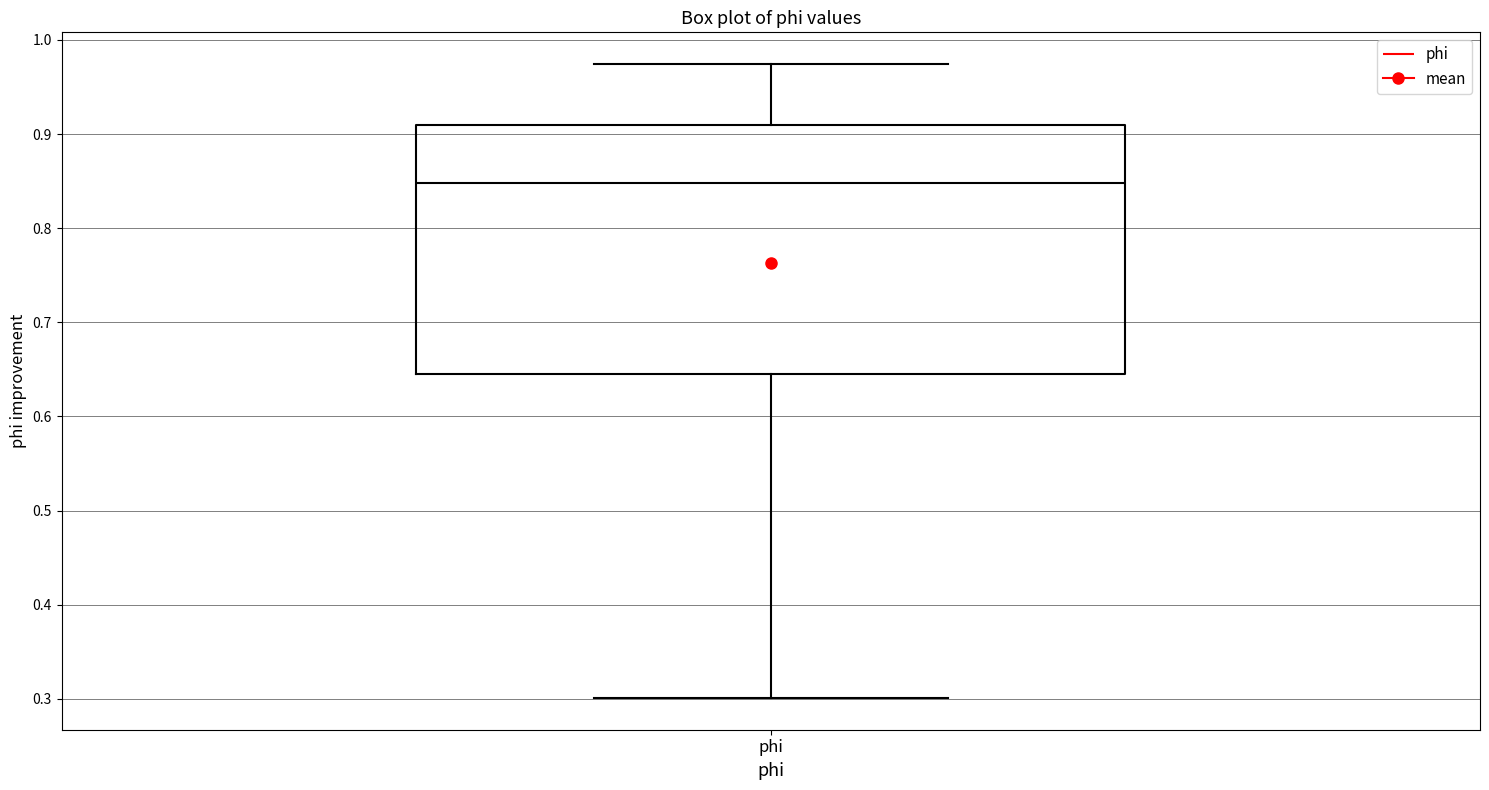

Where is the lower edge of the box for phi on the y-axis? The values are not printed on the chart, so give them approximately, as read against the axis.

0.65